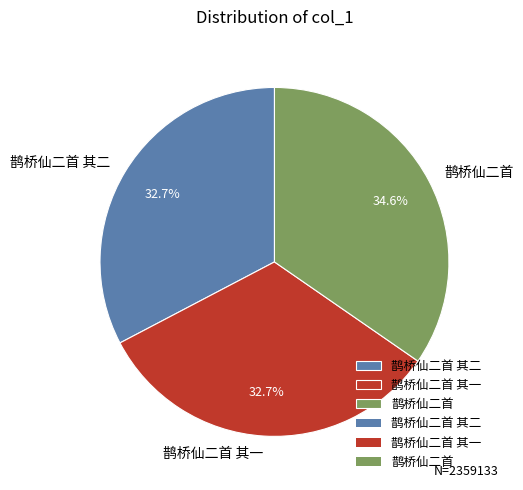

Does any single category account for the majority?

No